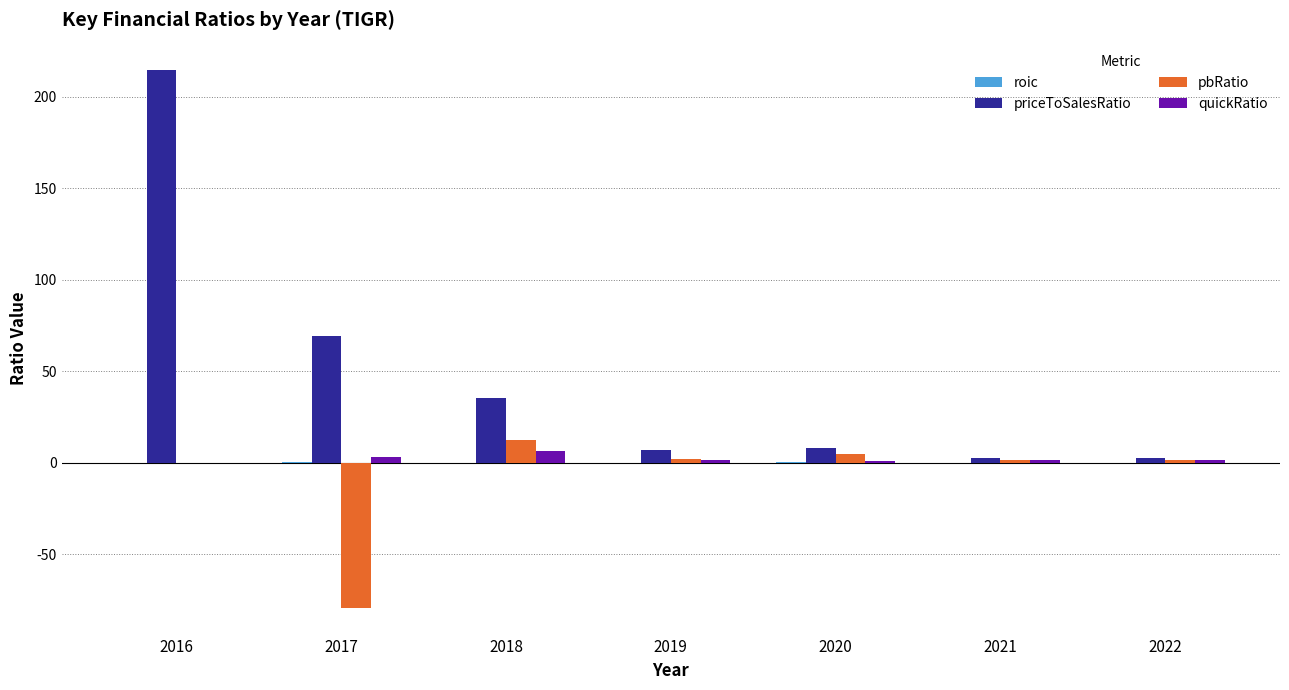

Which series changed the most between 2018 and 2020?

priceToSalesRatio